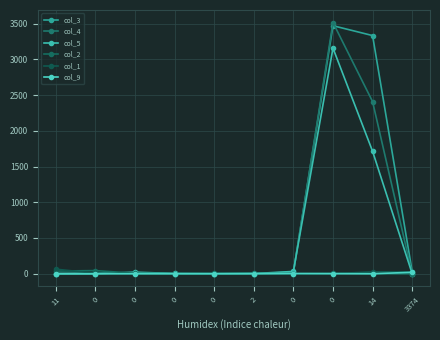

What are all the series names shown in the legend?

col_3, col_4, col_5, col_2, col_1, col_9